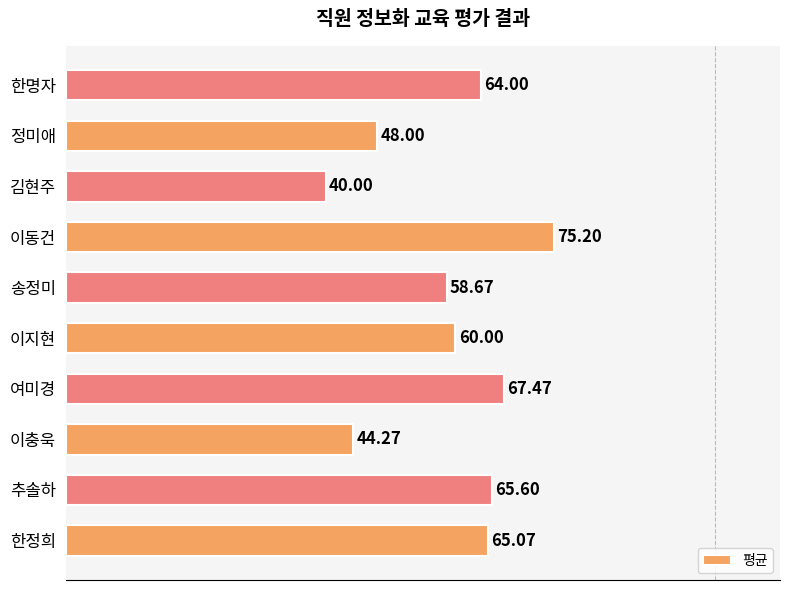

What is the difference between the maximum and minimum values?

35.2